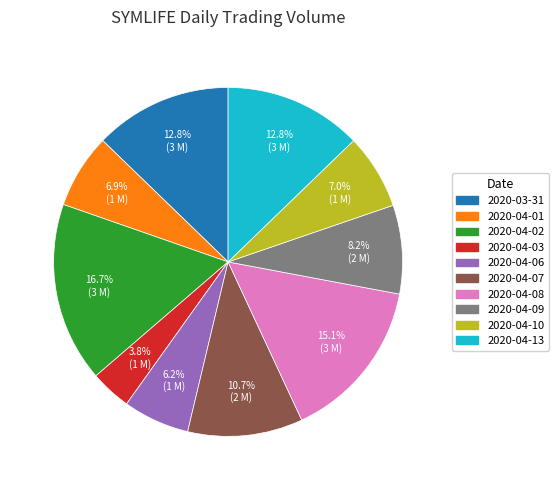

To the nearest percent, what is the difference between the 2020-04-10 and 2020-04-03 slice percentages?

3%